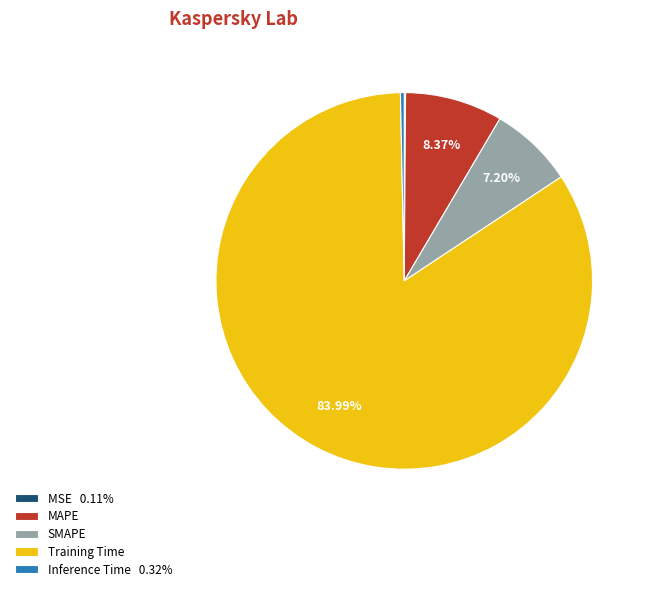

Which category has the biggest portion of the pie?

Training Time